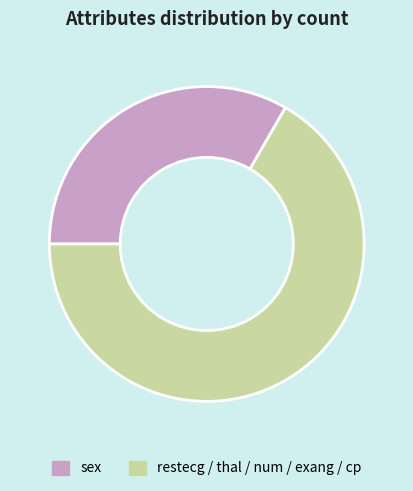

Is there a majority slice in this chart?

Yes